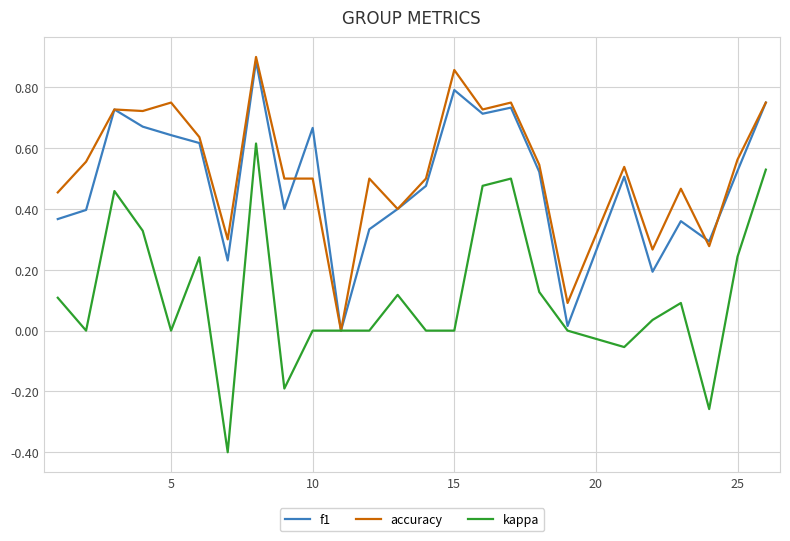

Which series has the largest range (max minus min)?

kappa